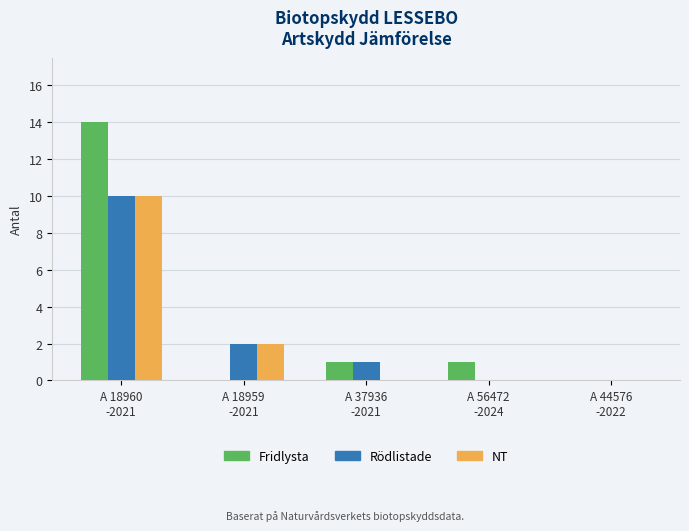

Where is Rödlistade nearest to the value 5?

A 18959
-2021